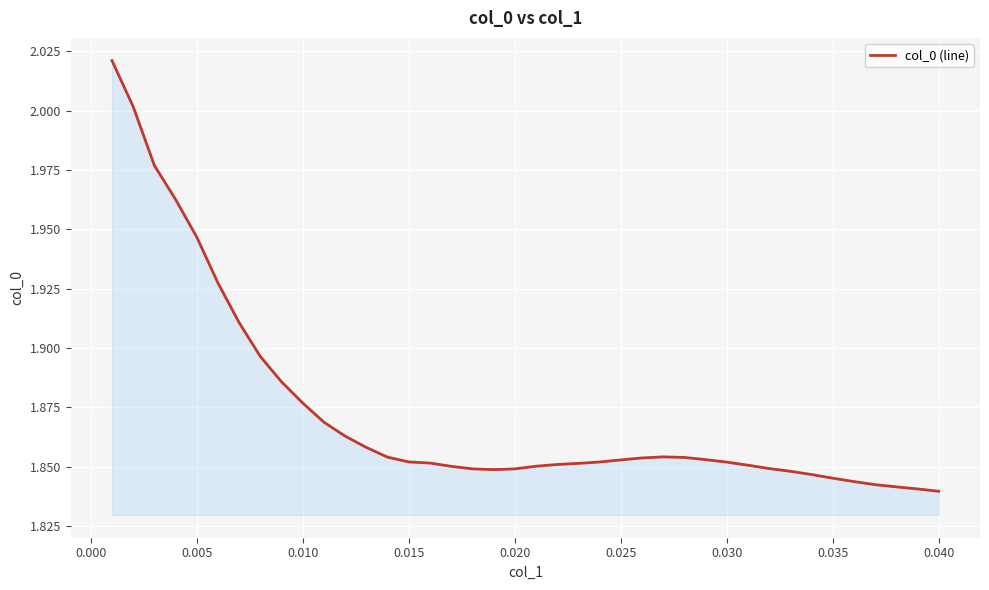

Does the chart display data point markers on the line(s)?

No